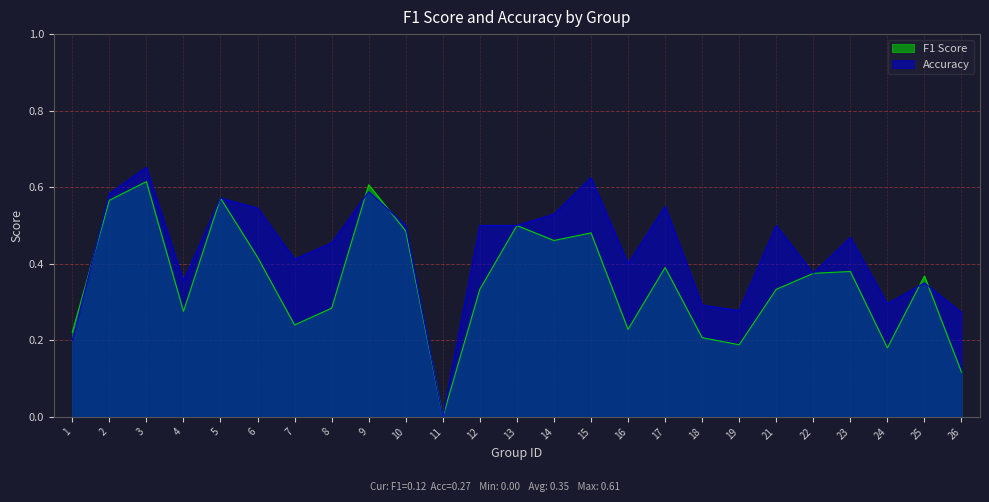

How many lines are shown in the chart?

2